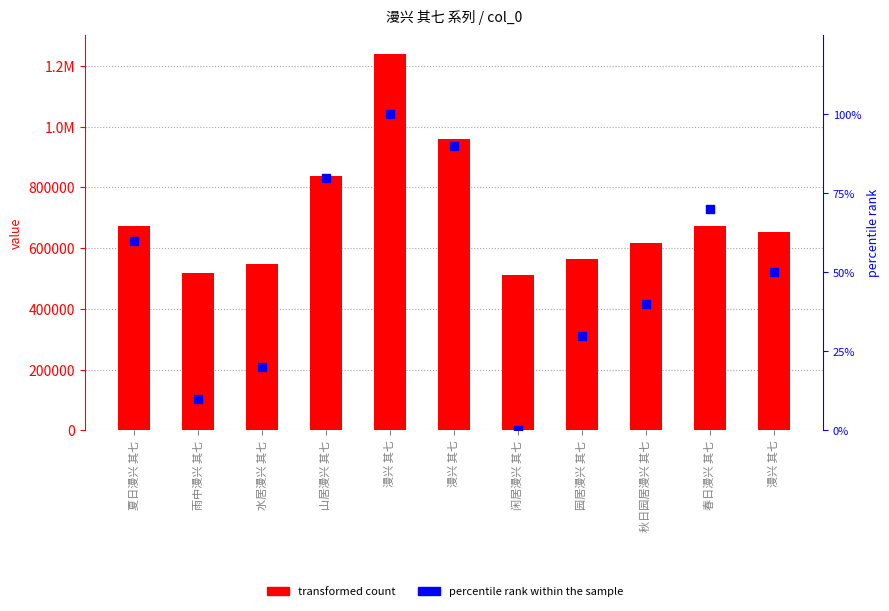

What are all the series names shown in the legend?

transformed count, percentile rank within the sample